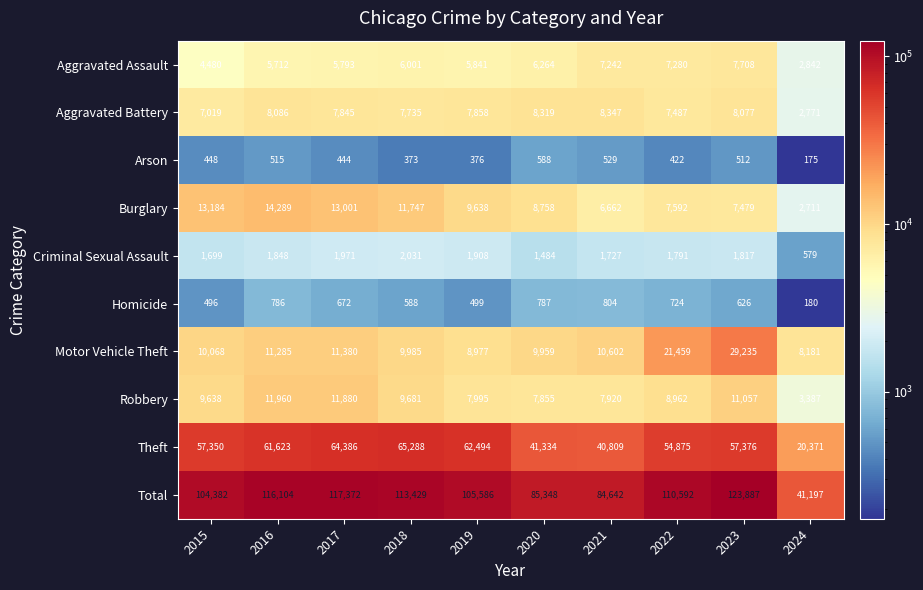

Which series has the largest total across all categories?

Total